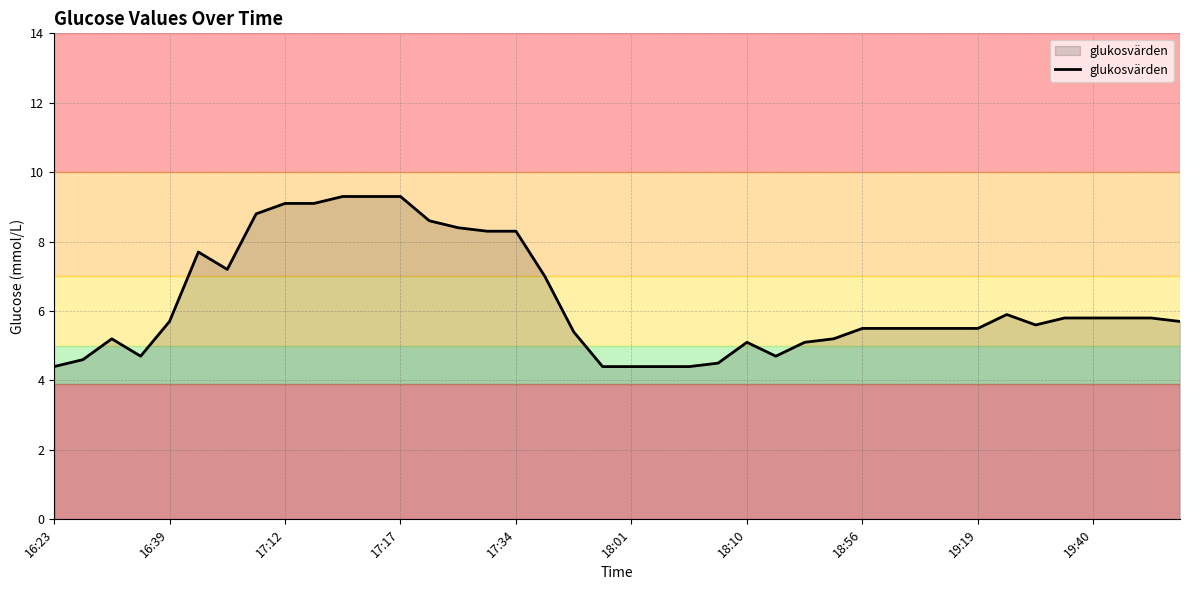

What is the difference between the maximum and minimum values?

4.9